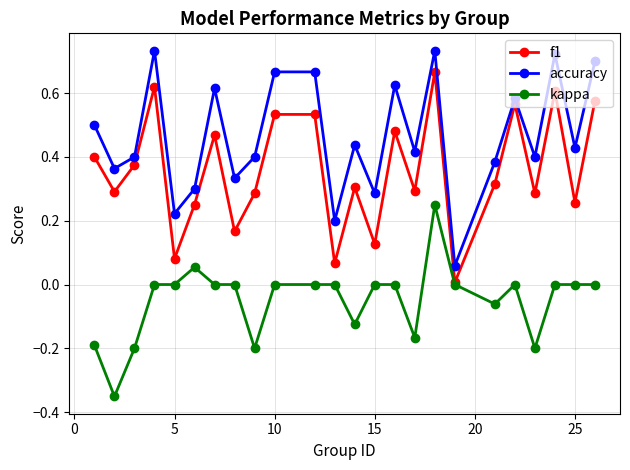

Which series has the largest range (max minus min)?

accuracy